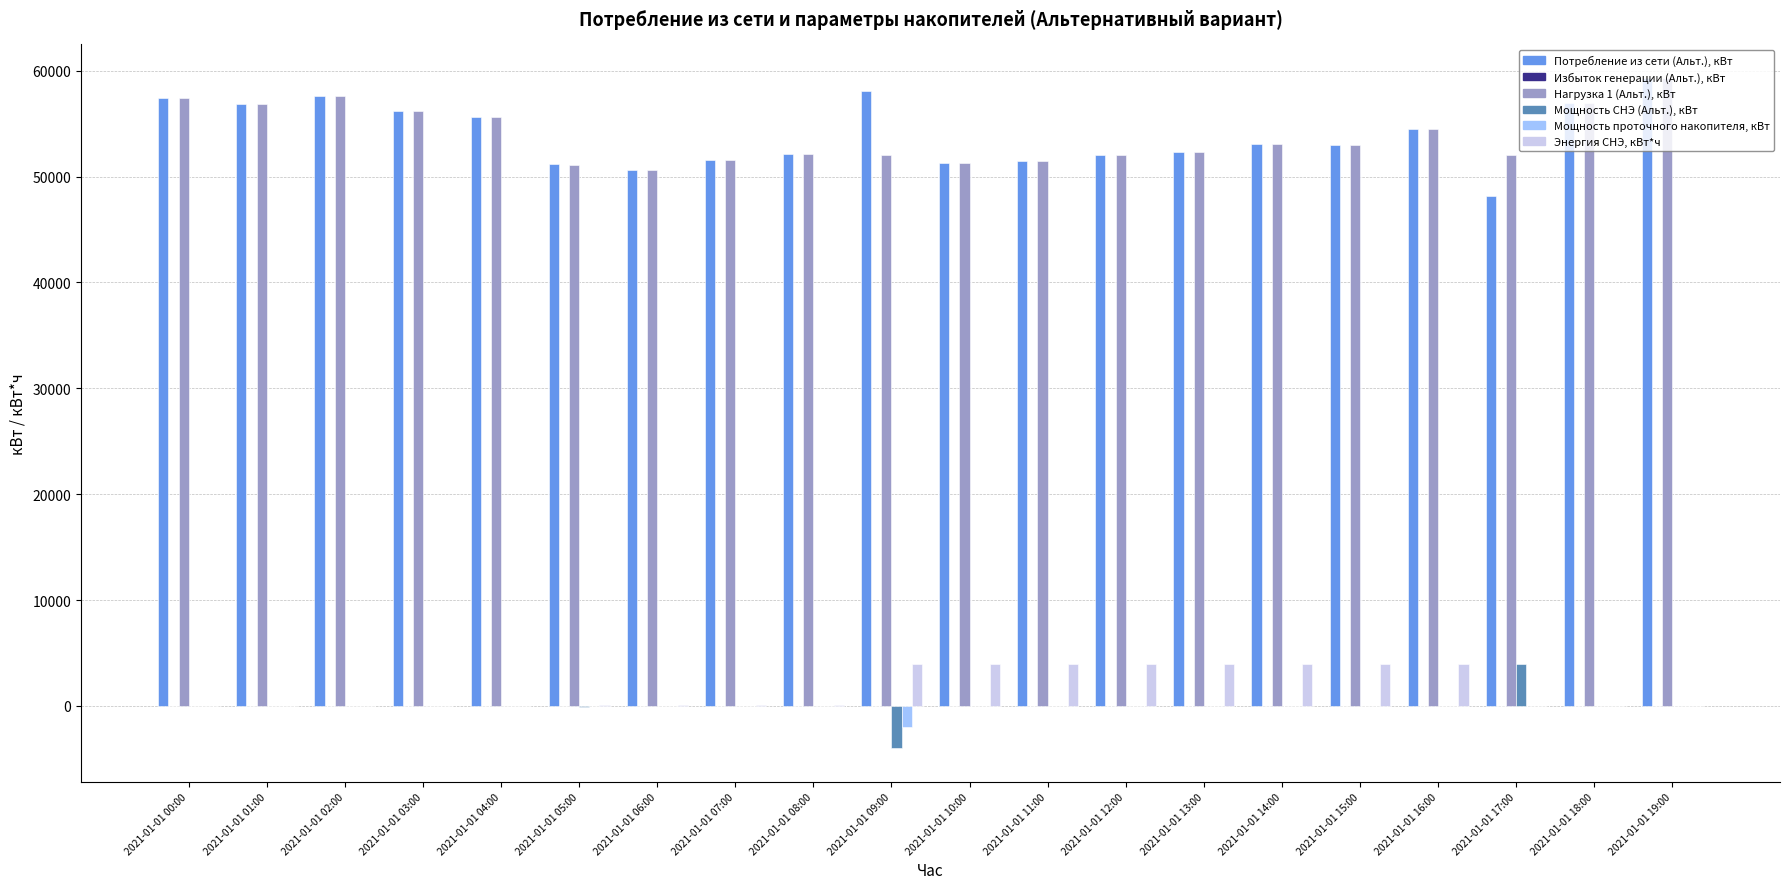

Count the number of data series in this chart.

5